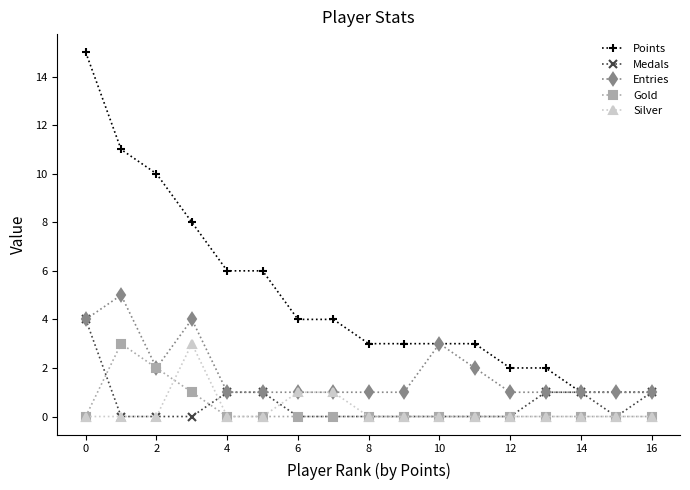

True or false: Gold and Points cross at least once.

False